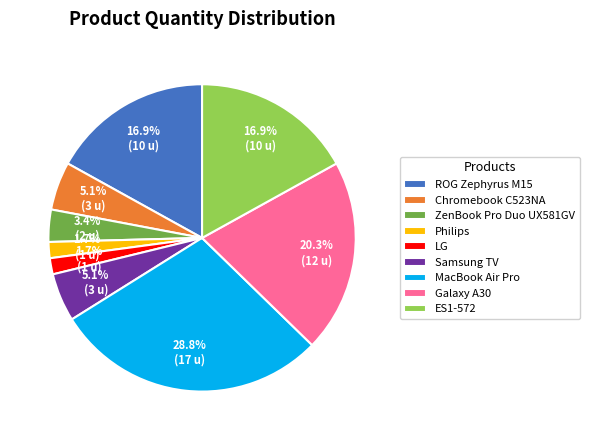

How many slices are in this pie chart?

9